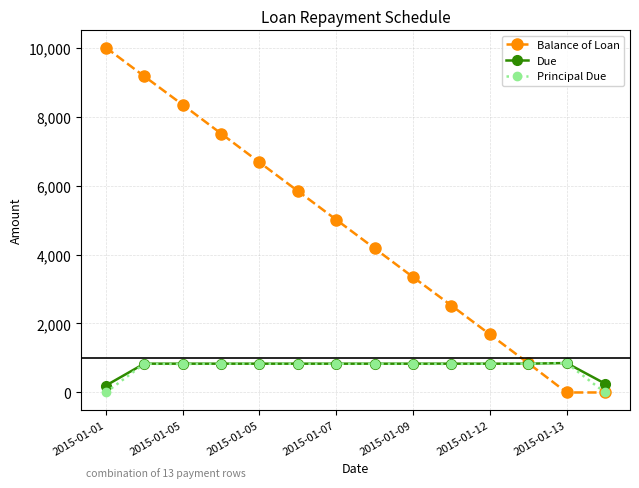

How many values in the Due series are below 835?

2